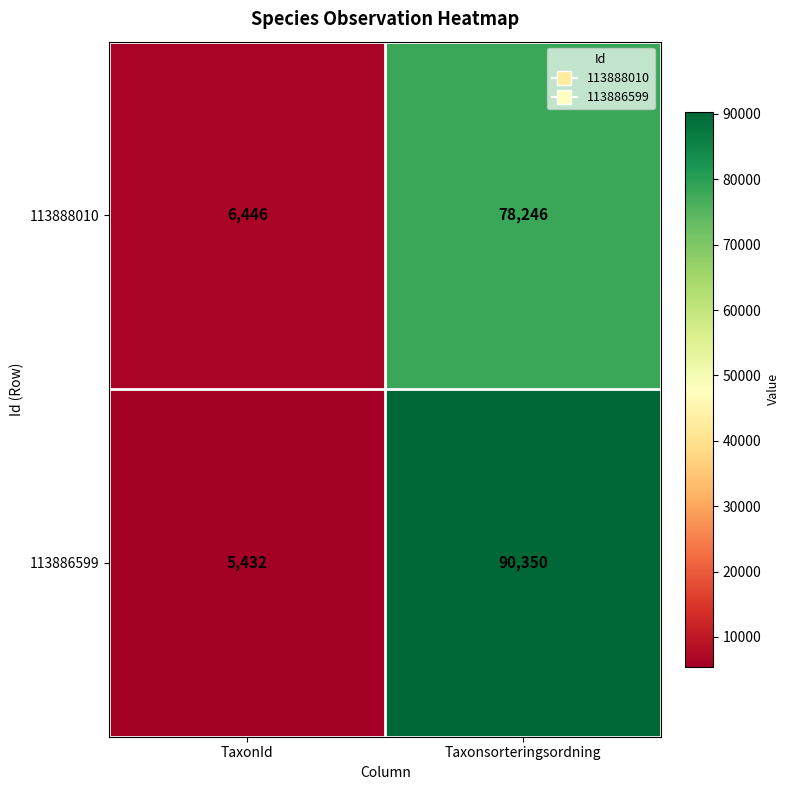

Read the 113886599 value at Taxonsorteringsordning, to the nearest 100.

90400